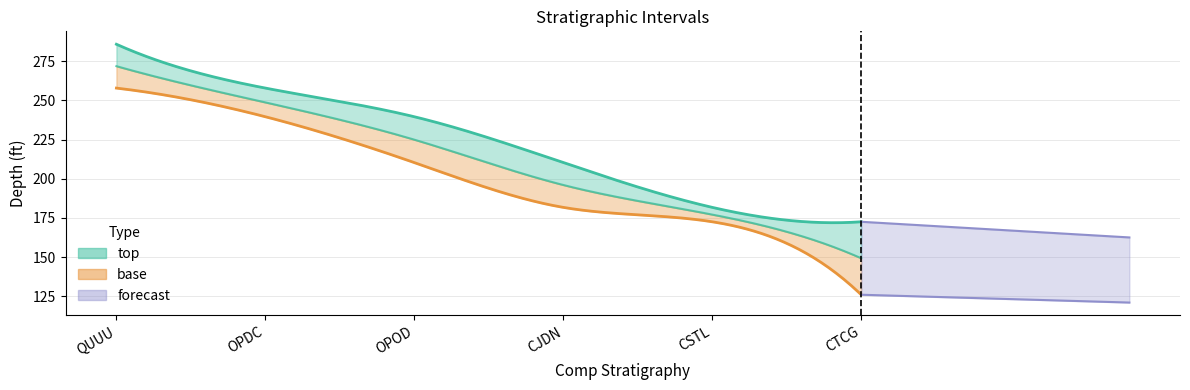

What is the greatest value displayed?

285.9